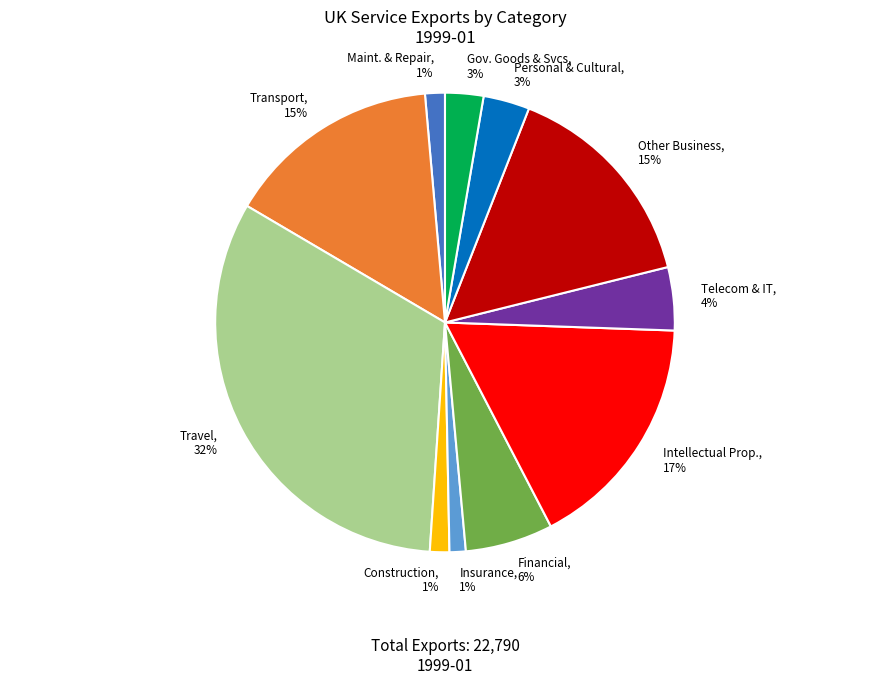

Do Intellectual Prop., 17% and Telecom & IT, 4% together represent more than half of the pie?

No